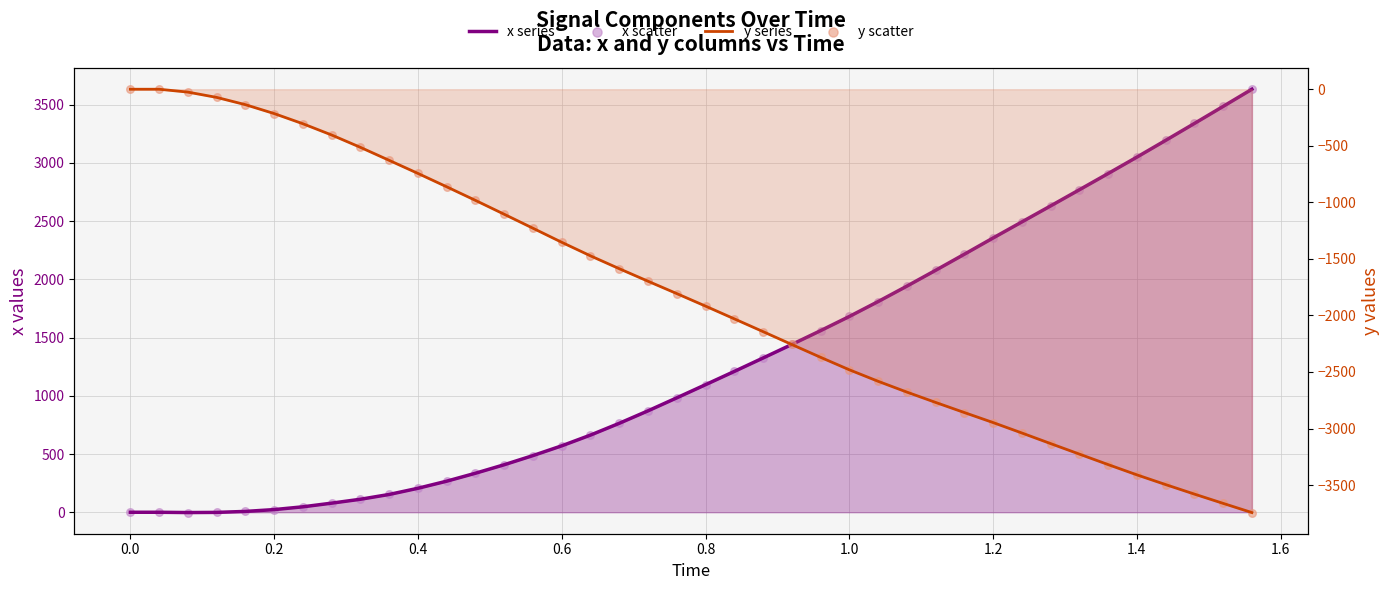

Is the value of y scatter at 27 greater than the value of x scatter at −0.2?

No